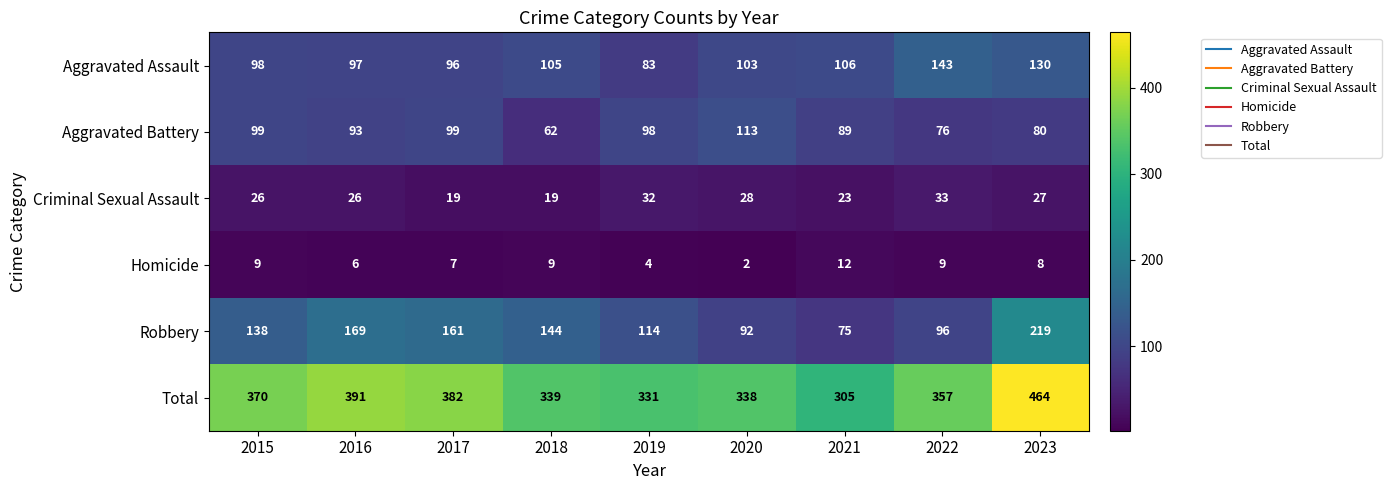

What is the highest value of the Robbery series?

219